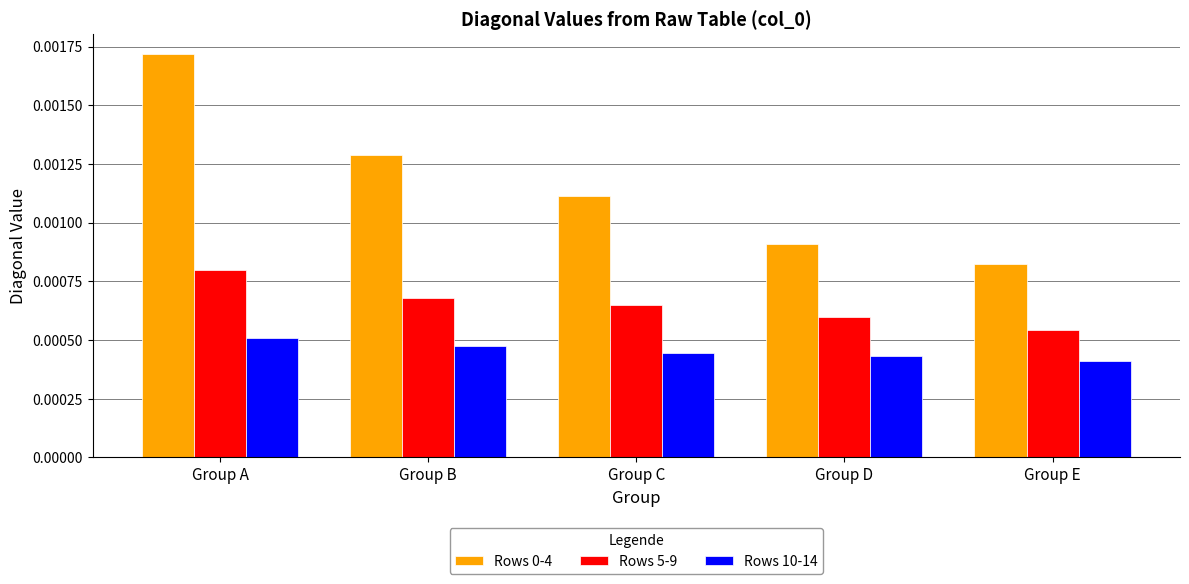

How many Rows 5-9 values are between 0 and 1?

5